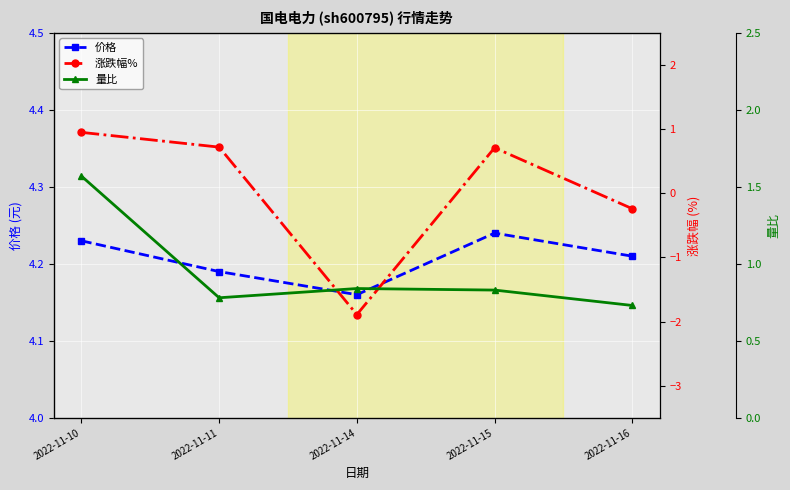

Which category has the lowest value across all series?

2022-11-14